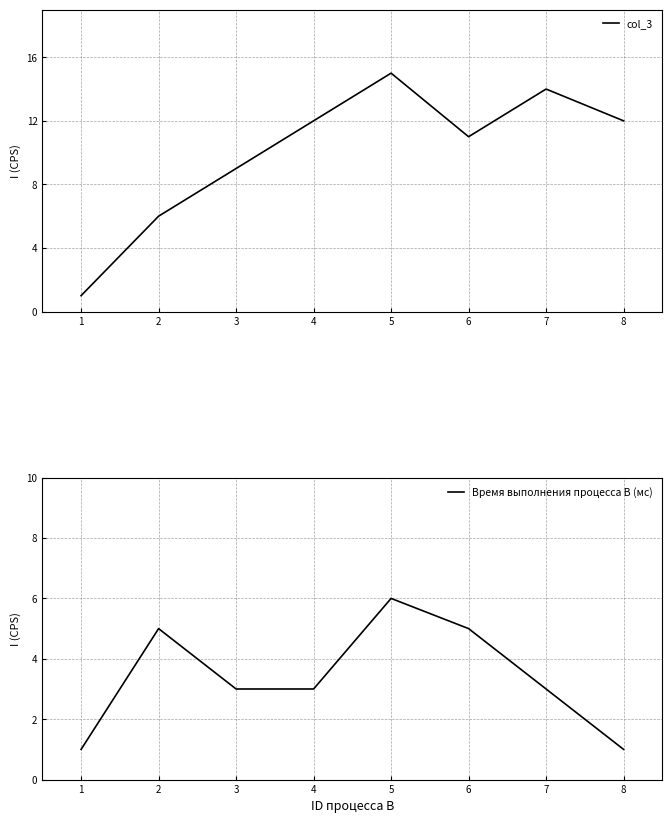

What are all the series names shown in the legend?

col_3, Время выполнения процесса В (мс)